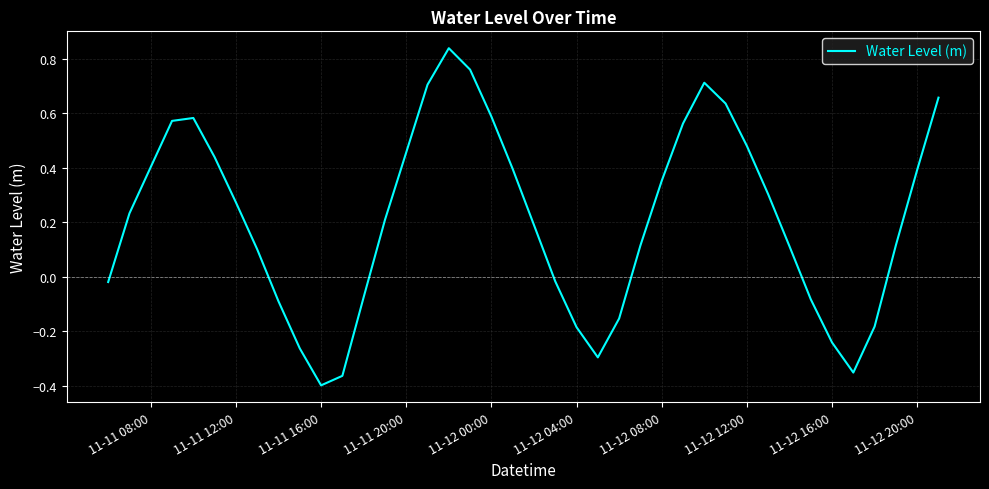

What is the difference between the maximum and minimum values?

1.2